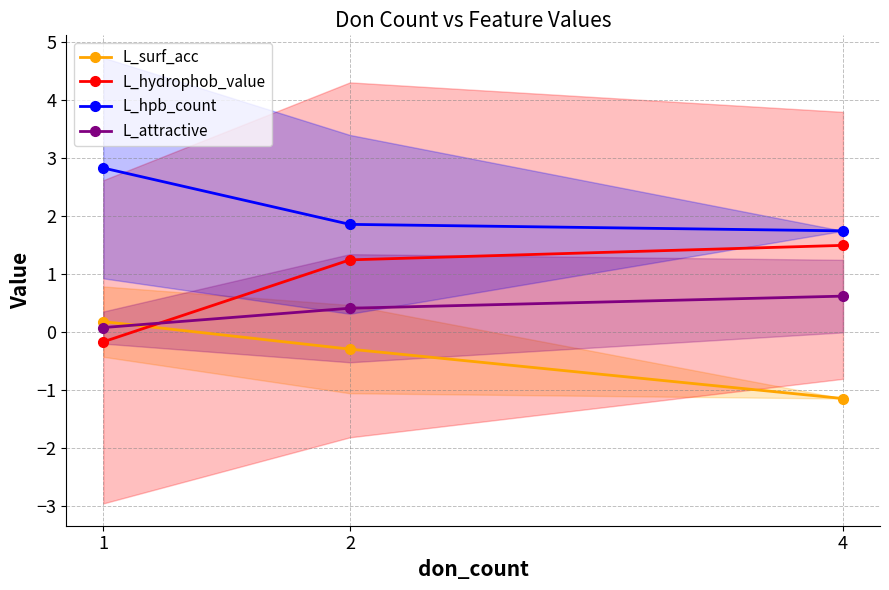

How many L_hpb_count values are between 1 and 2?

2